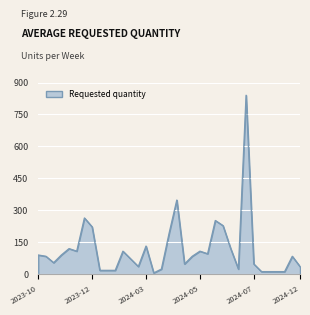

What is the difference between the maximum and minimum values?

834